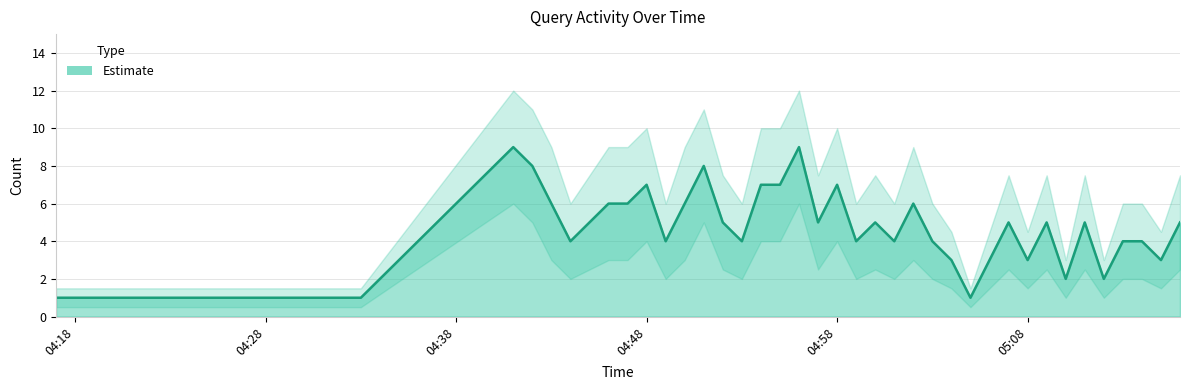

Between 2019-08-08 05:04:00 and 2019-08-08 05:05:00, which series saw the biggest shift?

Upper CI